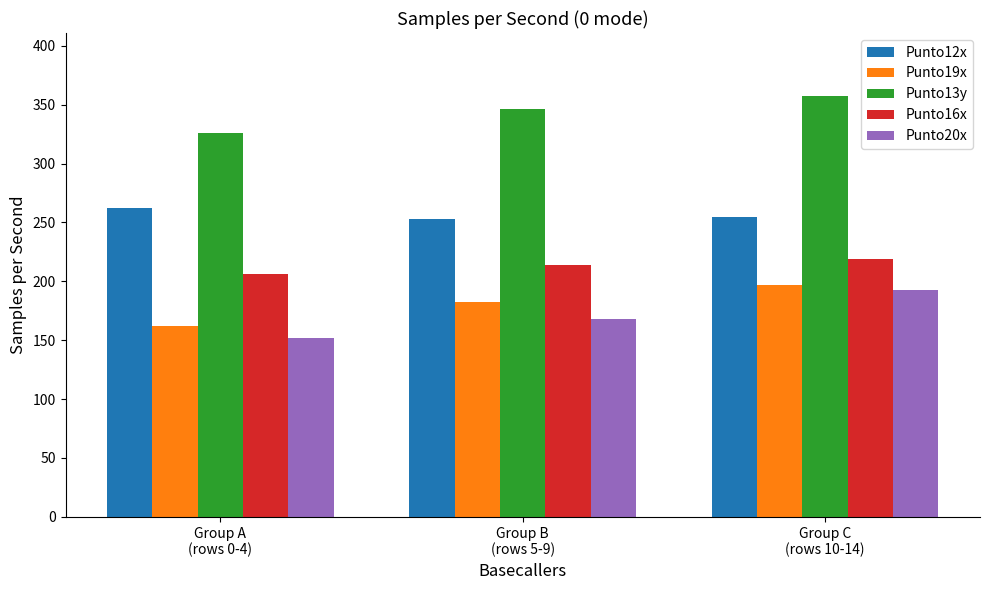

What are all the series names shown in the legend?

Punto12x, Punto19x, Punto13y, Punto16x, Punto20x